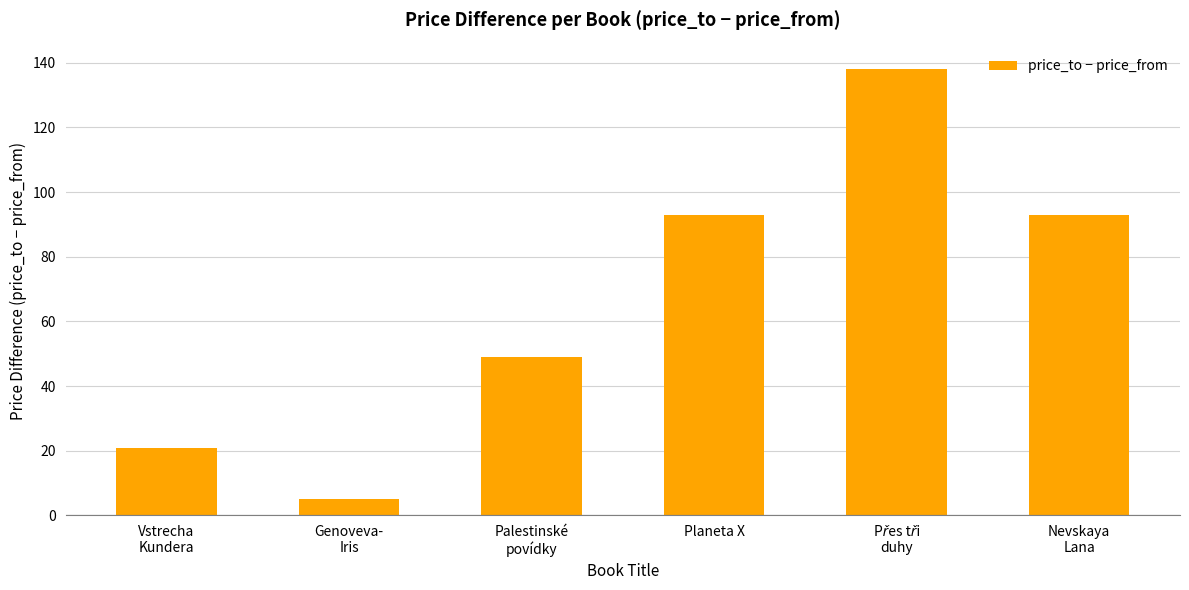

Which has a higher value, Genoveva-
Iris or Planeta X?

Planeta X